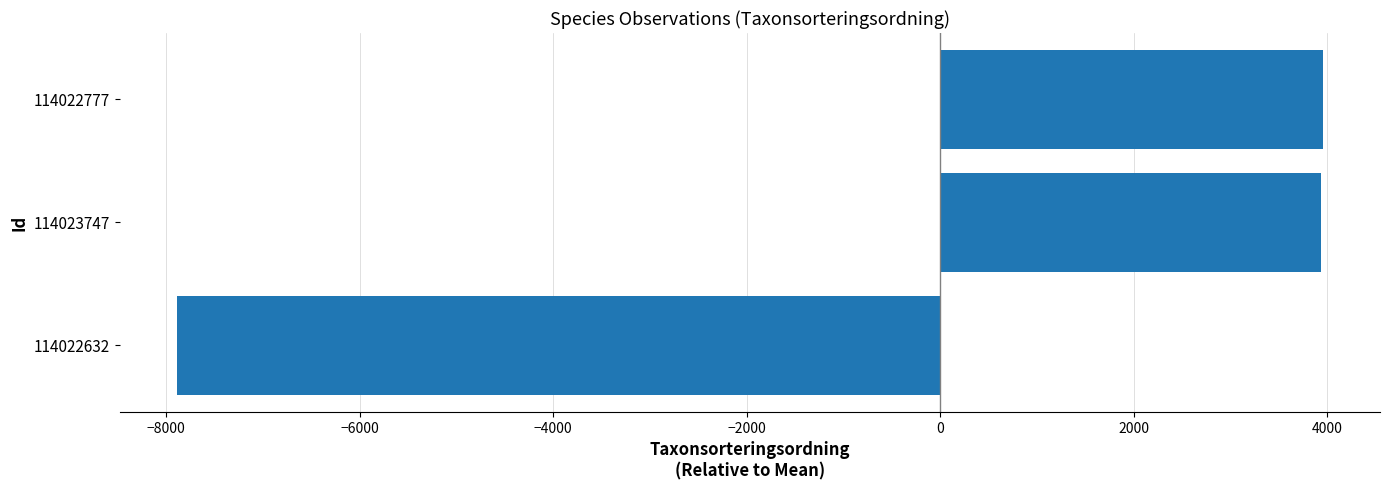

Is it true that the value at 114022777 is 3953.7?

True